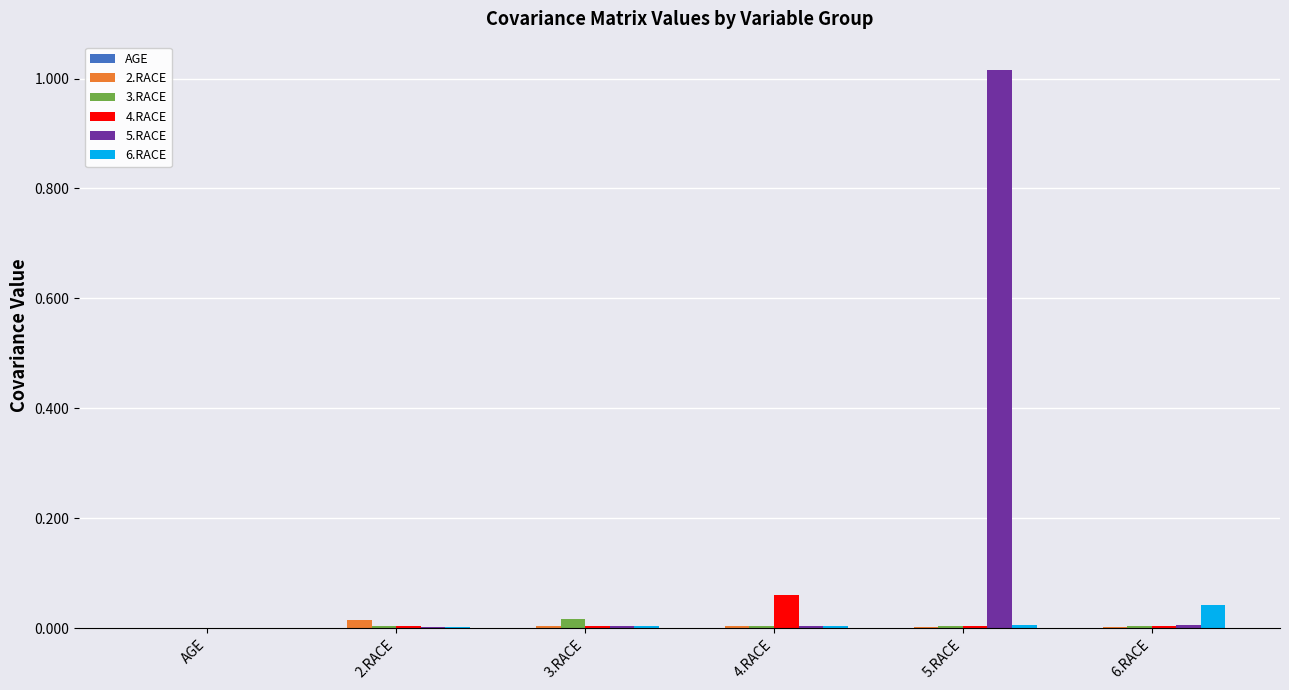

True or false: 5.RACE has a value of 0.0 at 2.RACE.

True